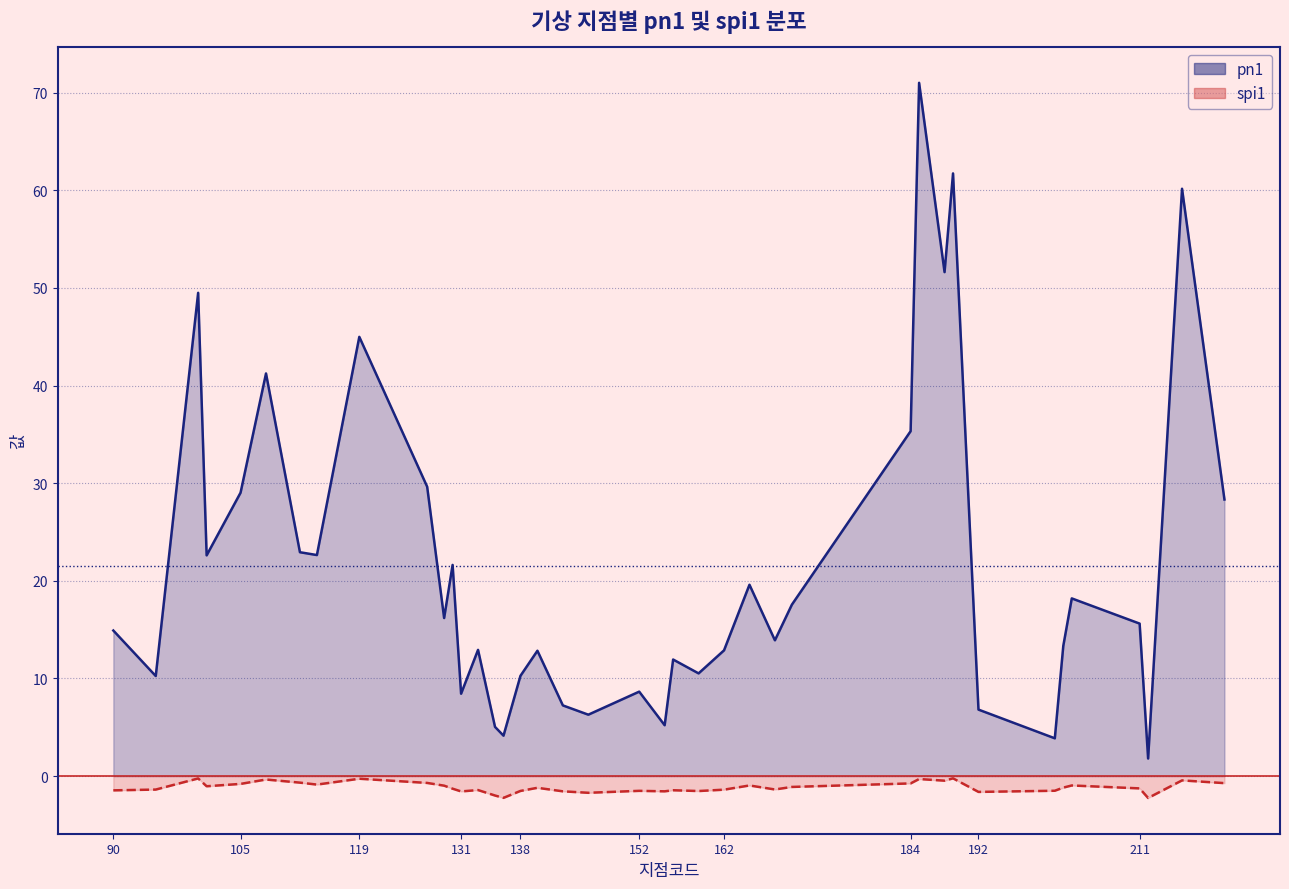

What is the minimum value for spi1?

-2.2